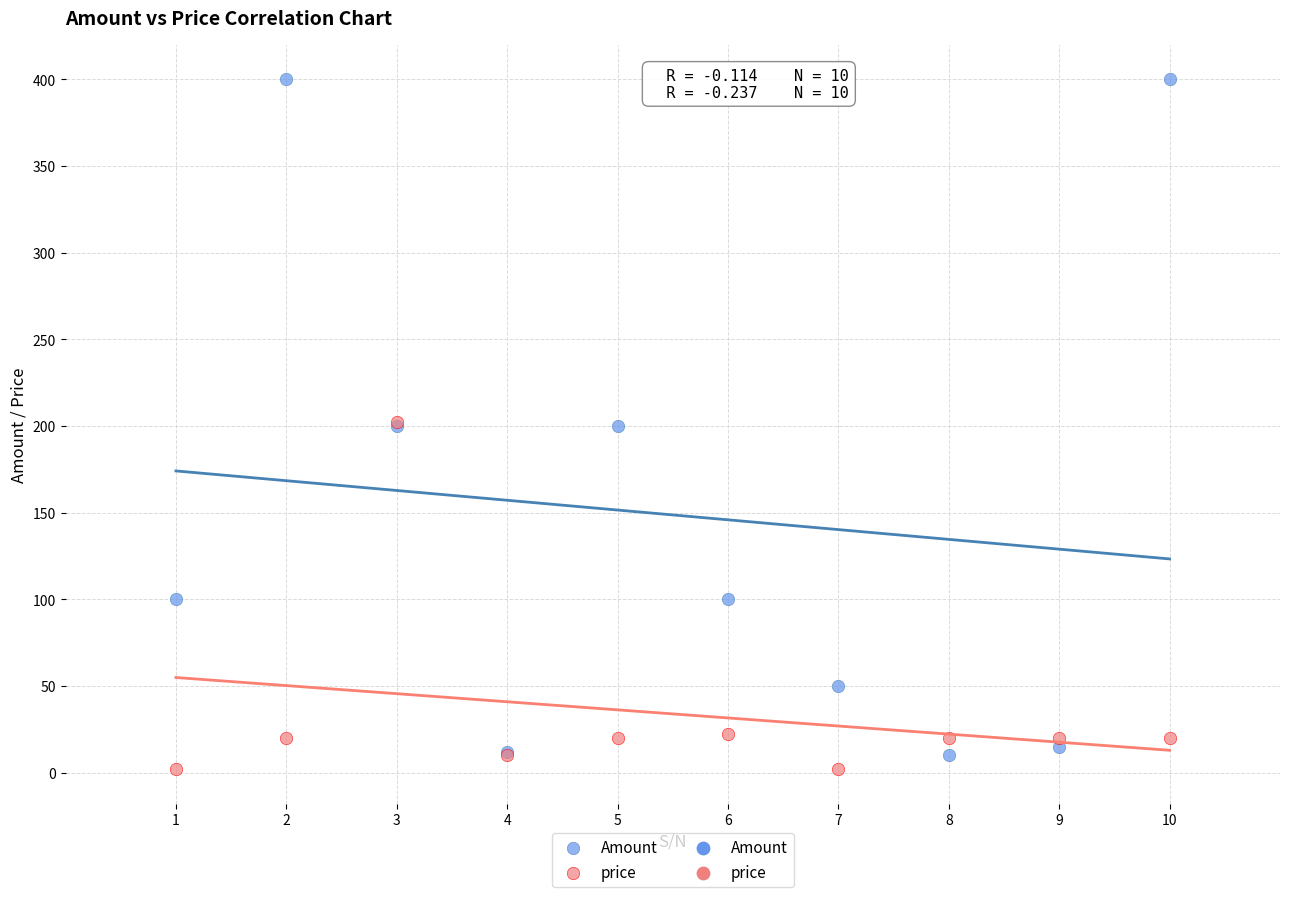

Which series has the largest Y range (max minus min)?

Amount